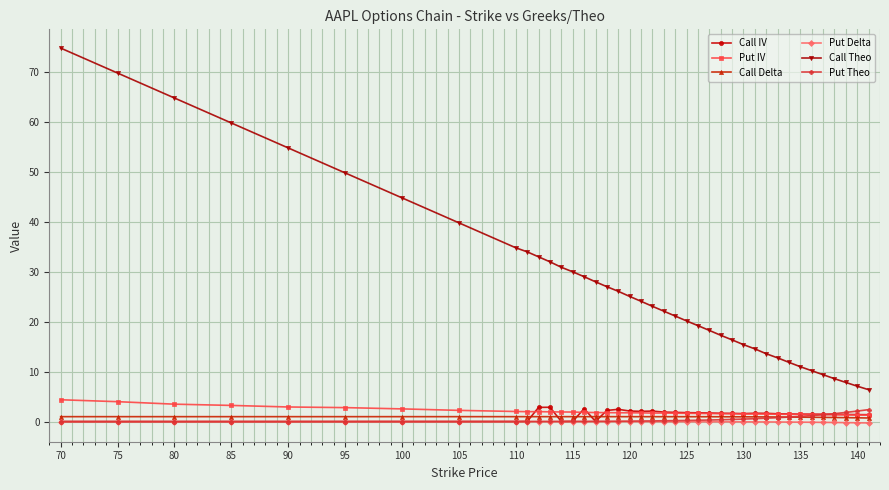

What are all the series names shown in the legend?

Call IV, Put IV, Call Delta, Put Delta, Call Theo, Put Theo